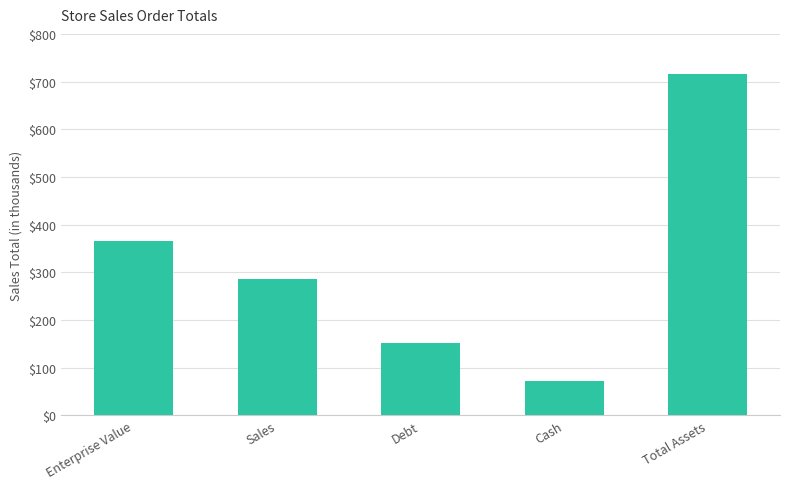

Between Sales and Debt, which is larger?

Sales